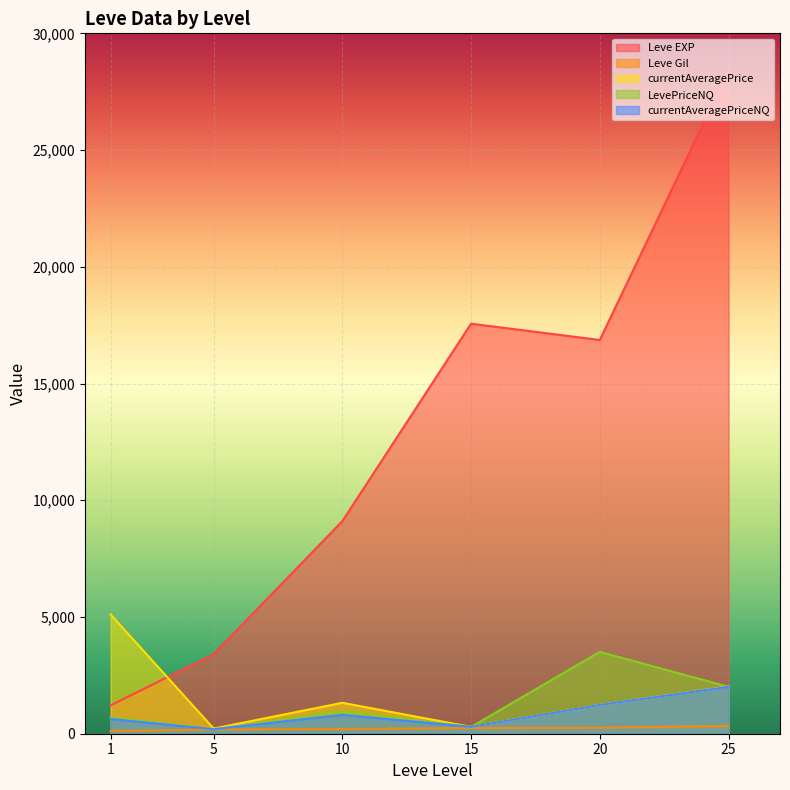

In Leve EXP, how many points are higher than both neighbors (excluding endpoints)?

1